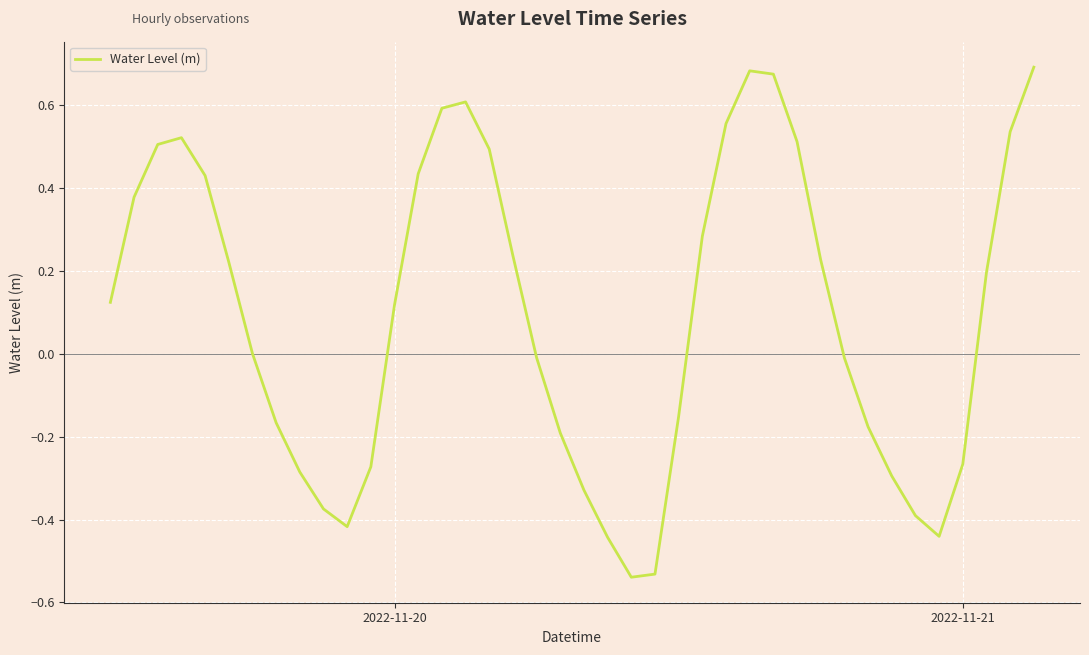

What is the difference between the maximum and minimum values?

1.2